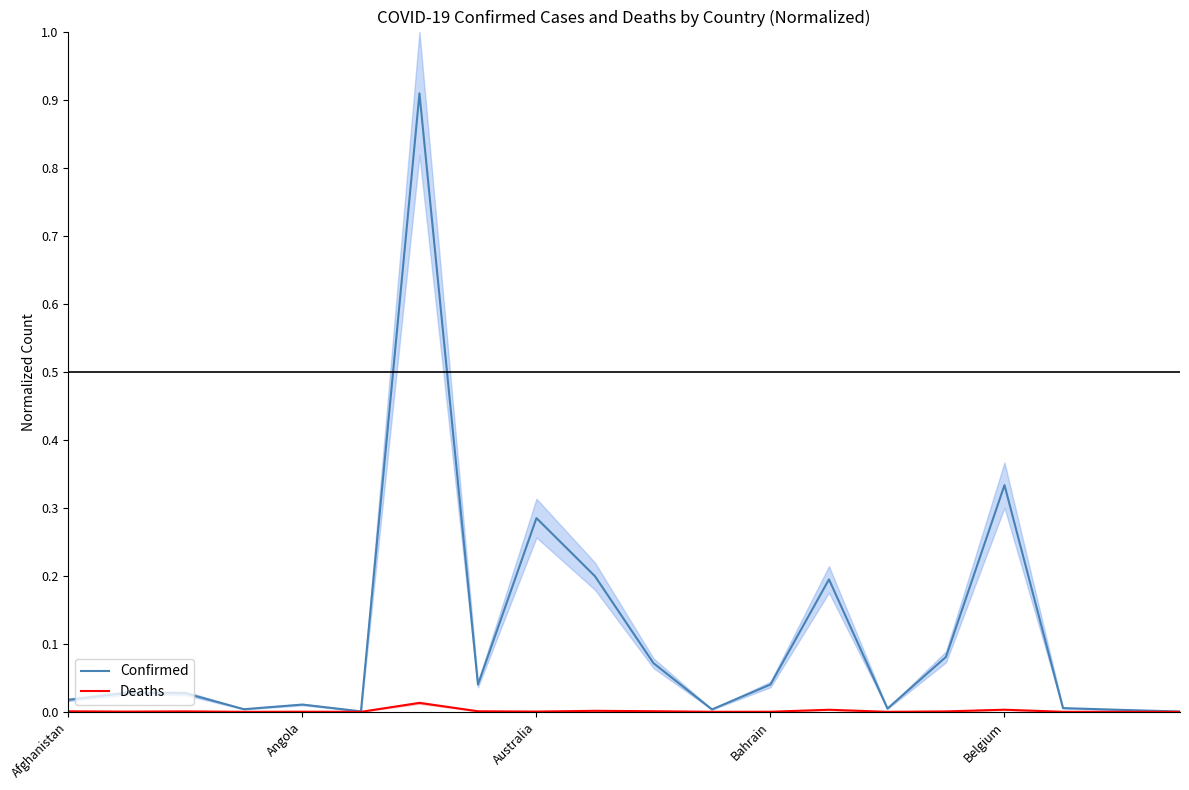

Is this an area chart (filled region under the line)?

No